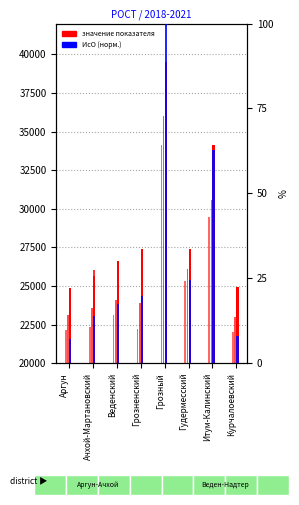

What position from the left is Ачхой-Мартановский?

2